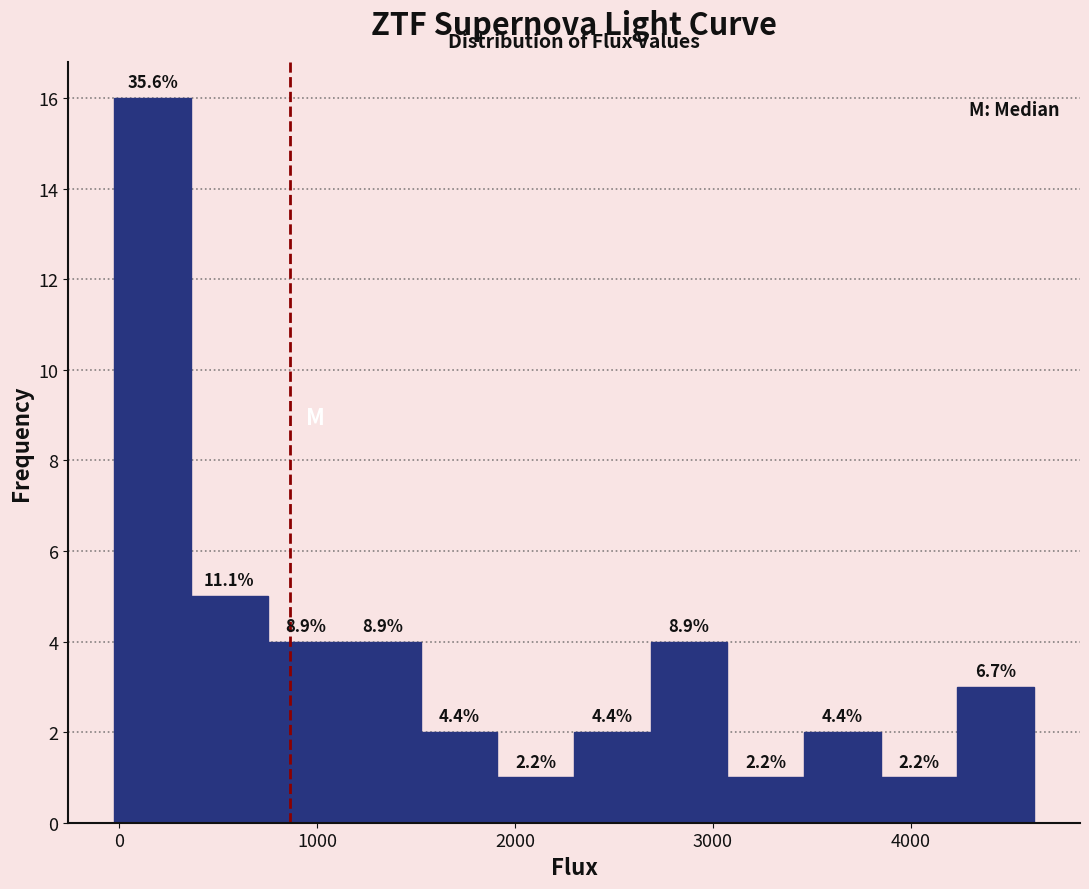

Around what value on the x-axis is the tallest bar? Give the approximate position of its centre, as read against the axis.

200